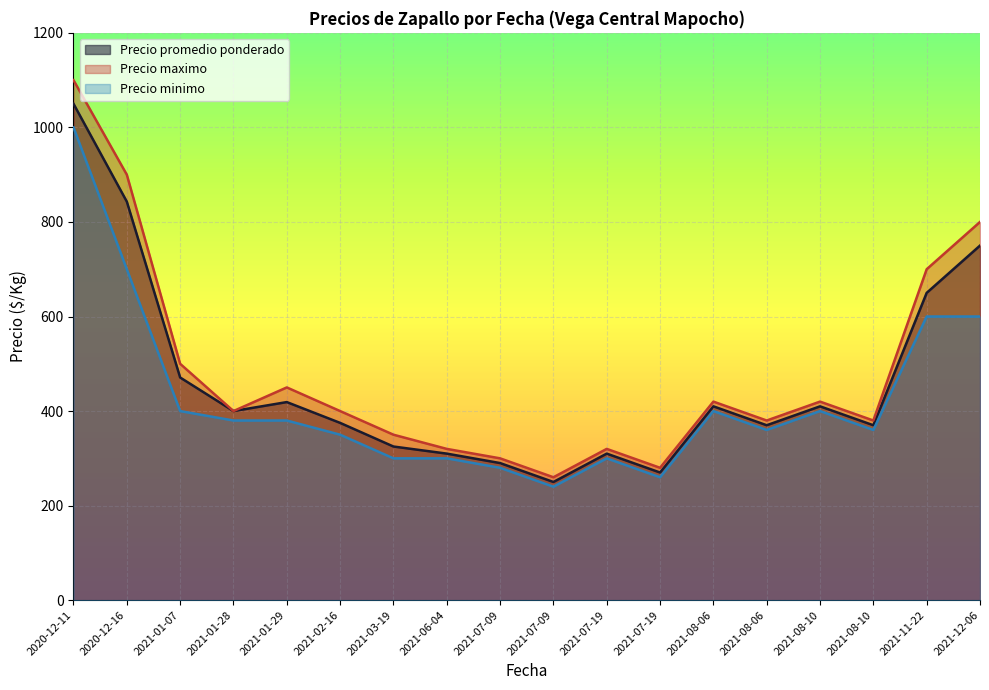

Which label corresponds to the largest value in the chart?

2020-12-11